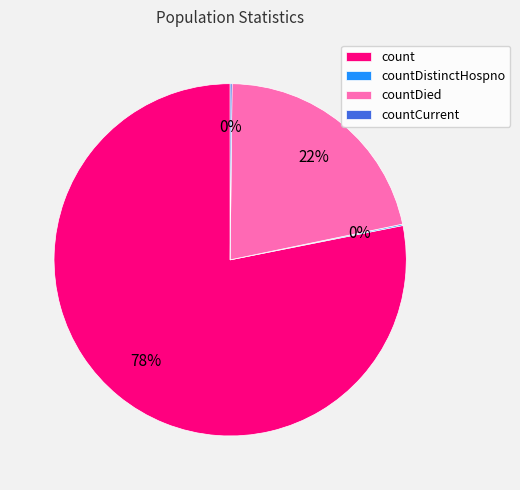

To the nearest percent, what is the average slice percentage?

25%